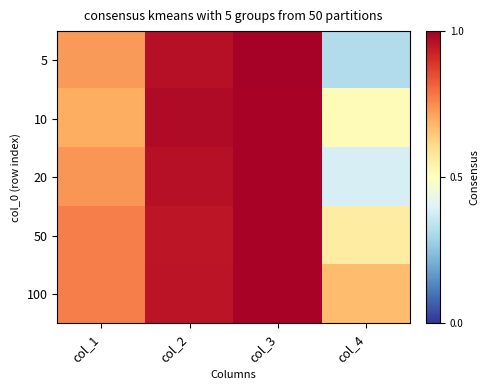

Reading left to right, transcribe all the data shown in this chart.

5: col_1=0.7	col_2=1.0	col_3=1.0	col_4=0.3
10: col_1=0.7	col_2=1.0	col_3=1.0	col_4=0.5
20: col_1=0.7	col_2=1.0	col_3=1.0	col_4=0.4
50: col_1=0.8	col_2=1.0	col_3=1.0	col_4=0.6
100: col_1=0.8	col_2=1.0	col_3=1.0	col_4=0.7